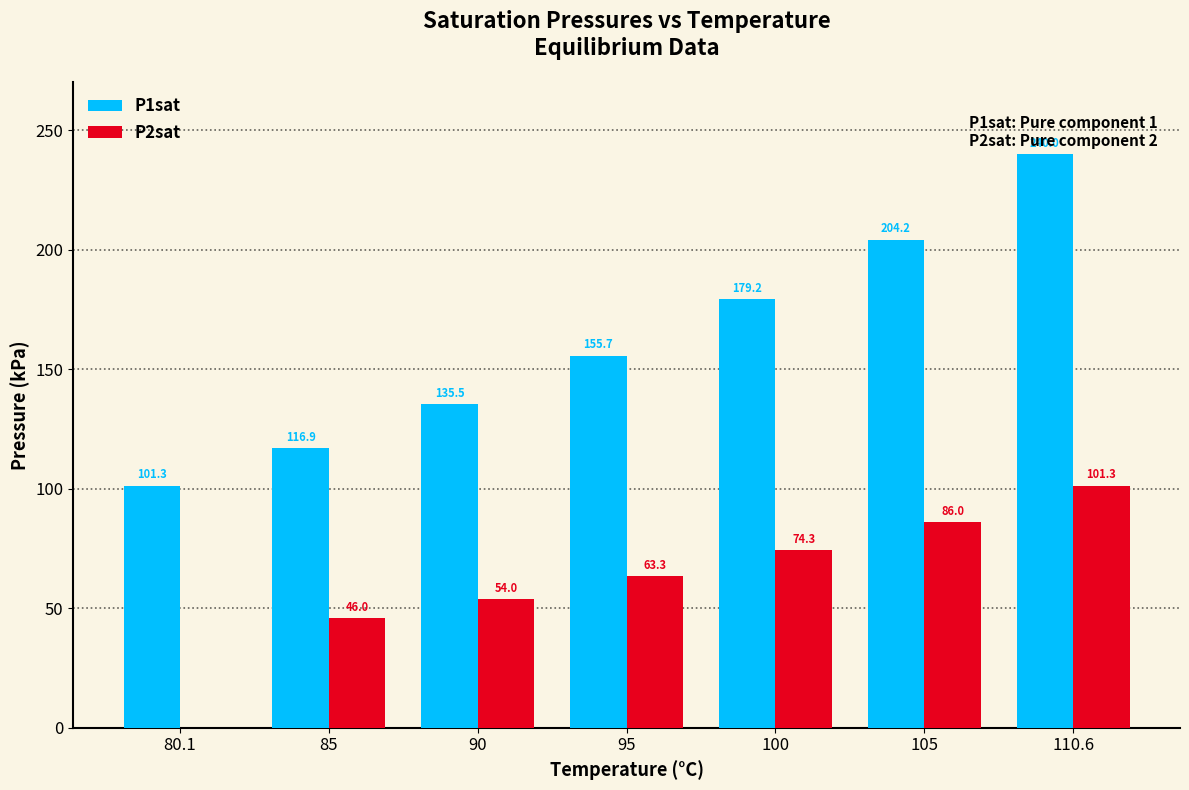

What is the average value of the P2sat series?

60.7